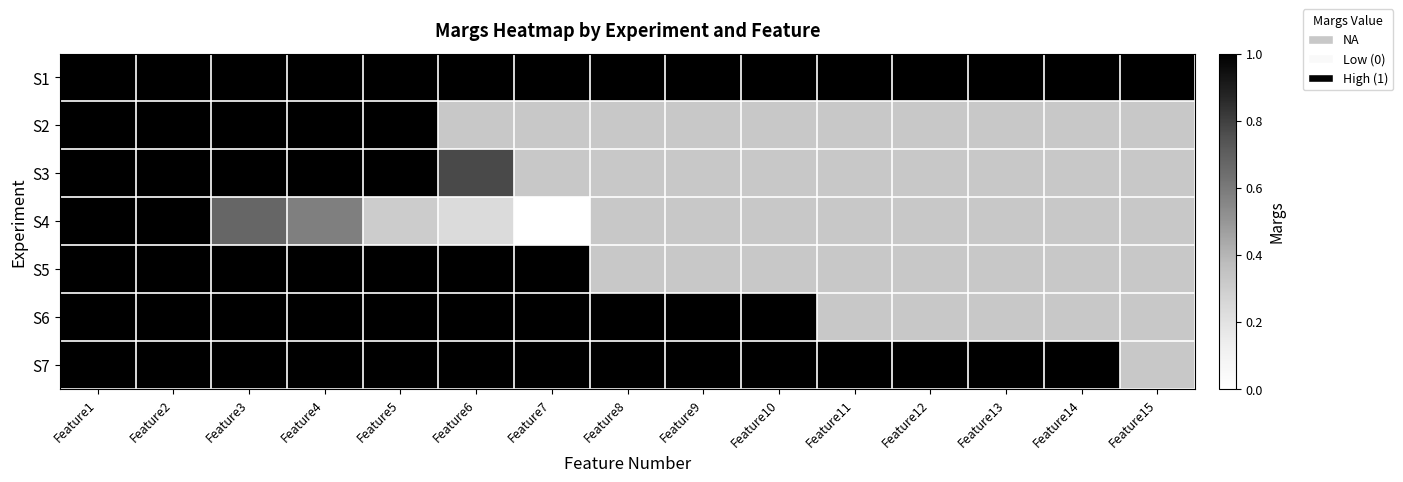

What is the maximum value for S5?

1.0